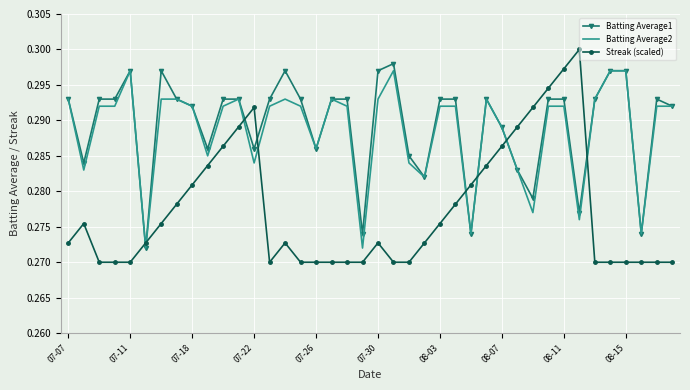

Count the Streak (scaled) values in the range 0 to 1.

40